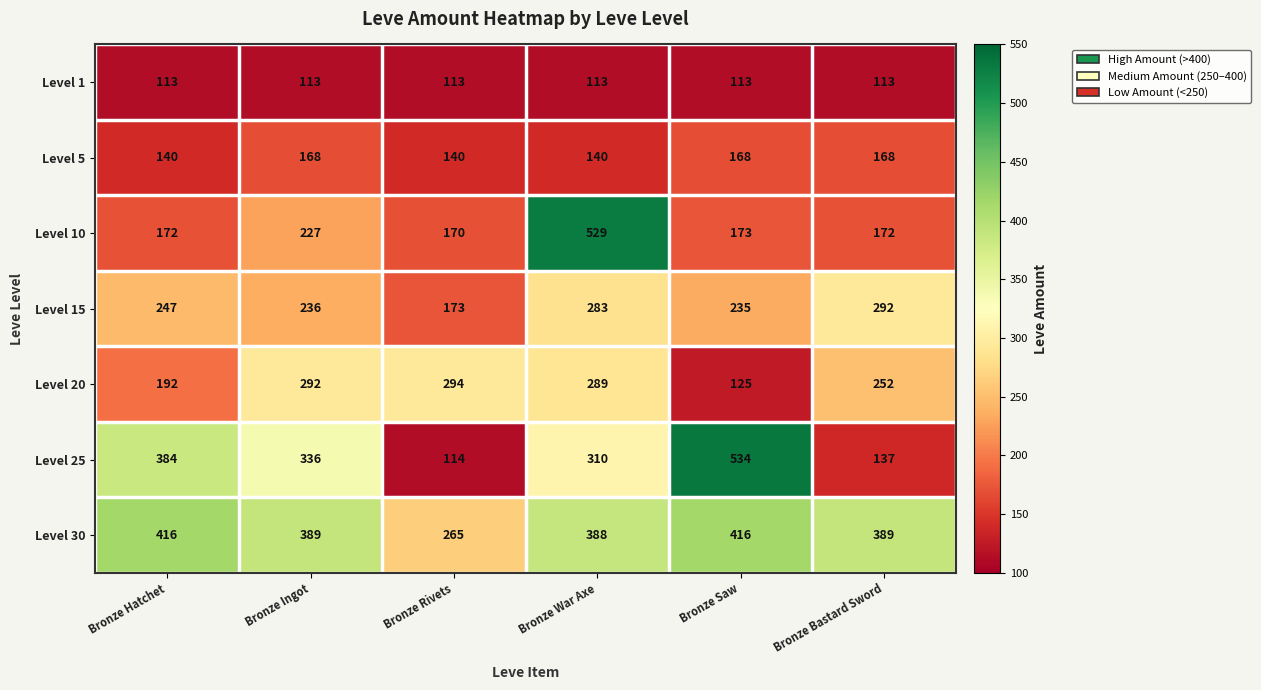

Rank the series by their maximum value, from highest to lowest.

Level 25, Level 10, Level 30, Level 20, Level 15, Level 5, Level 1